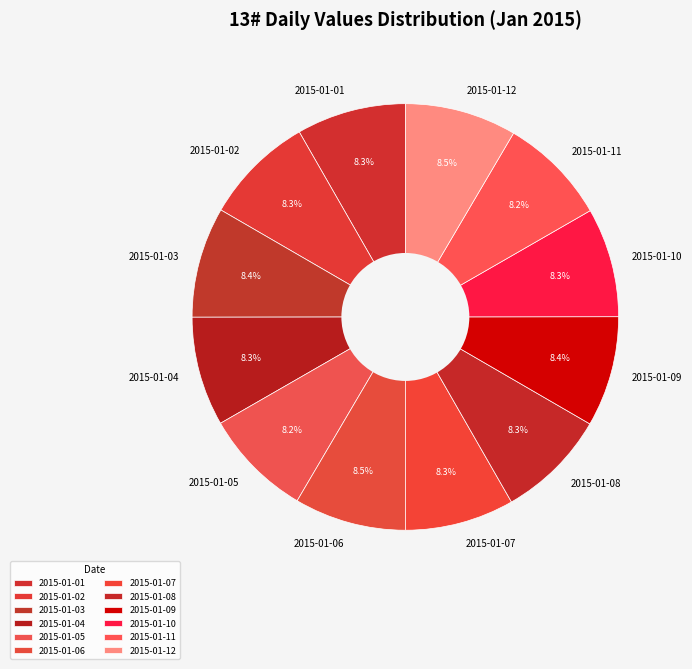

Does 2015-01-04 represent more than half of the total?

No